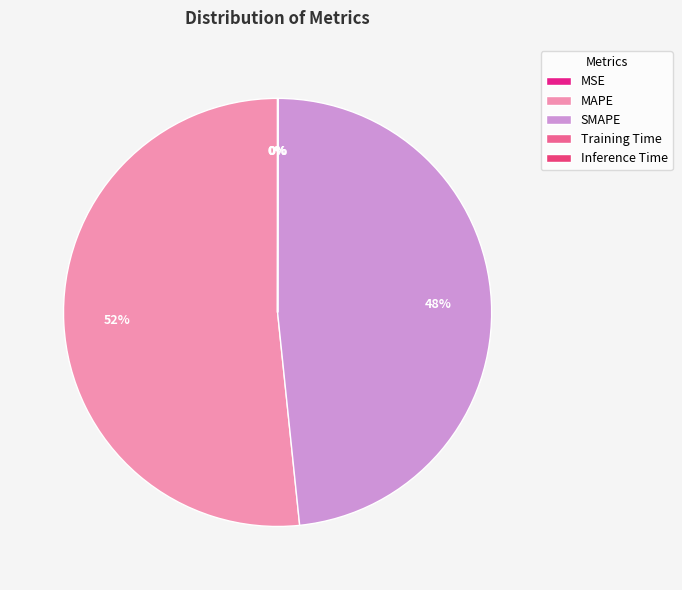

What is the largest slice in the pie chart?

MAPE